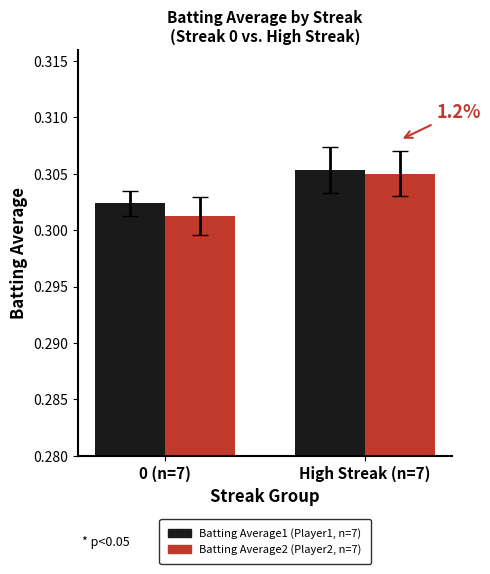

How many bars are there in each group?

2